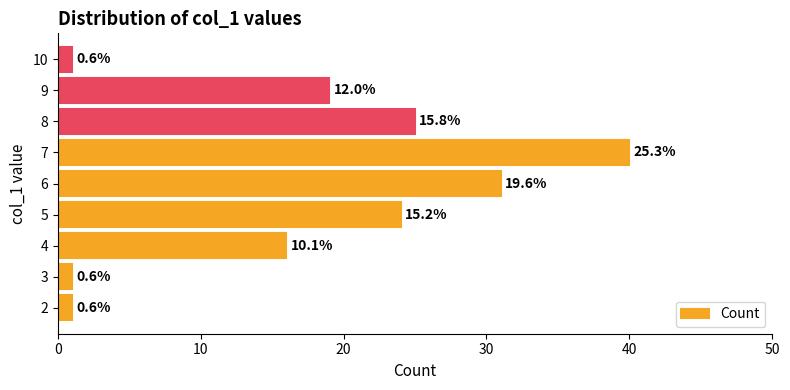

Does the chart contain any negative values?

No